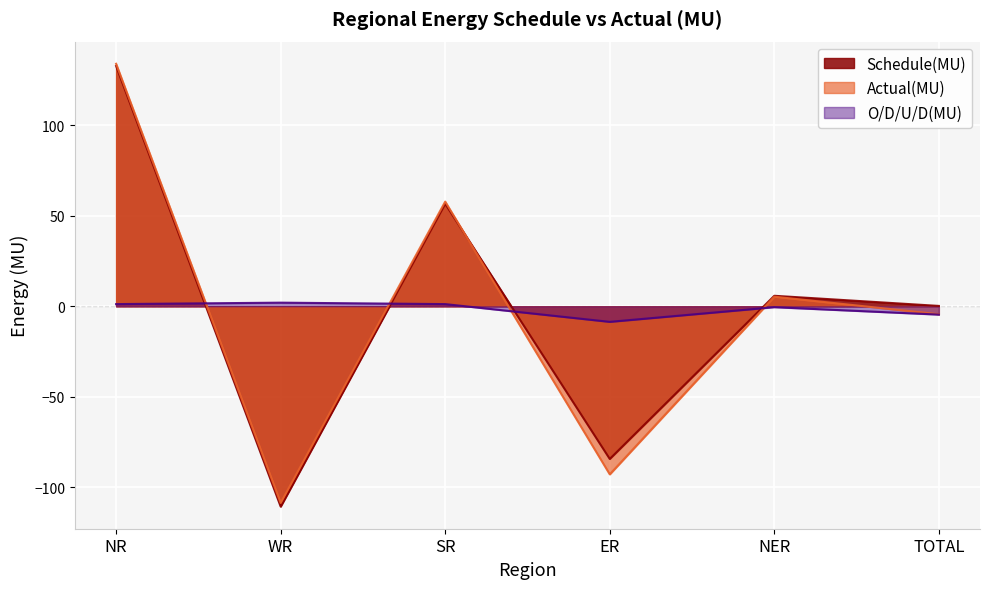

What is the label of the 4th point from the left?

ER